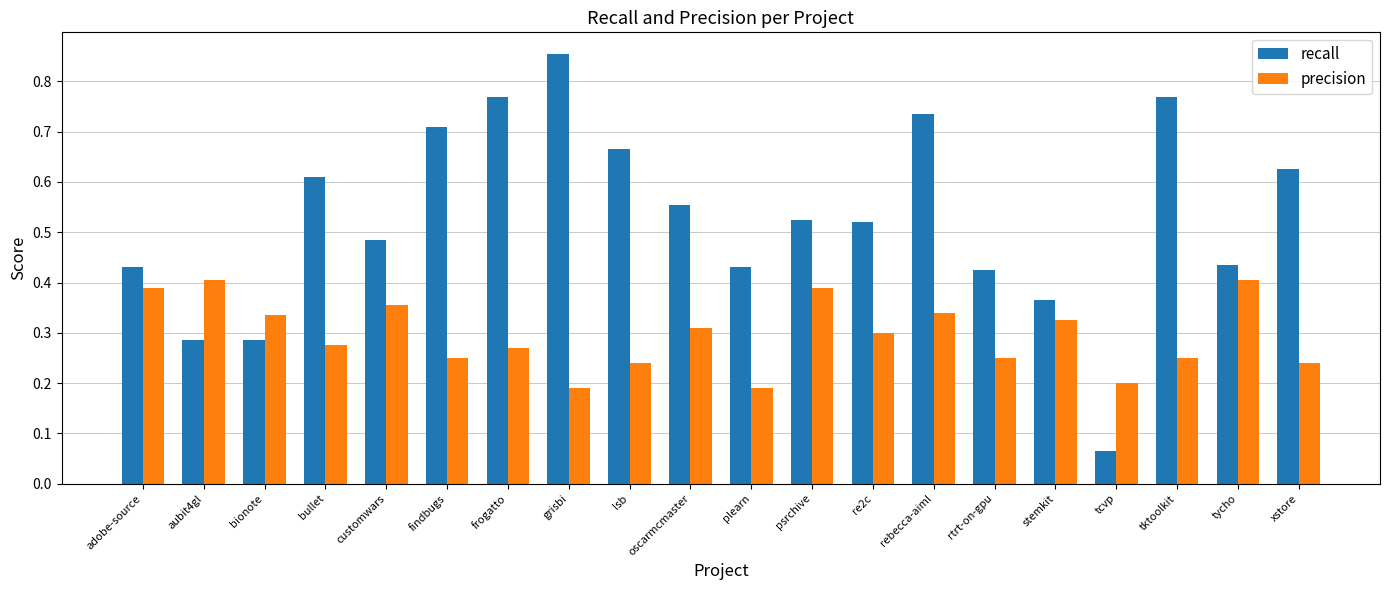

At how many categories does at least one series exceed 0?

20